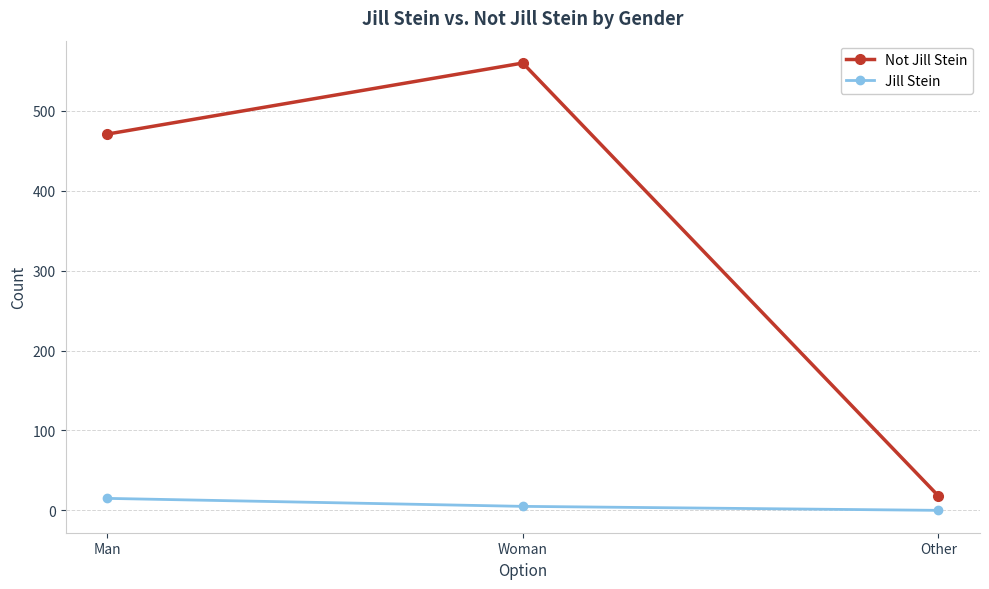

Which category has the highest value in the Not Jill Stein series?

Woman